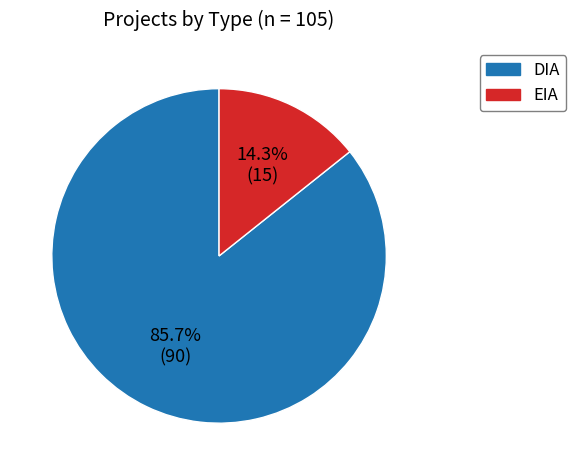

What percentage do DIA and EIA together represent?

100.0%